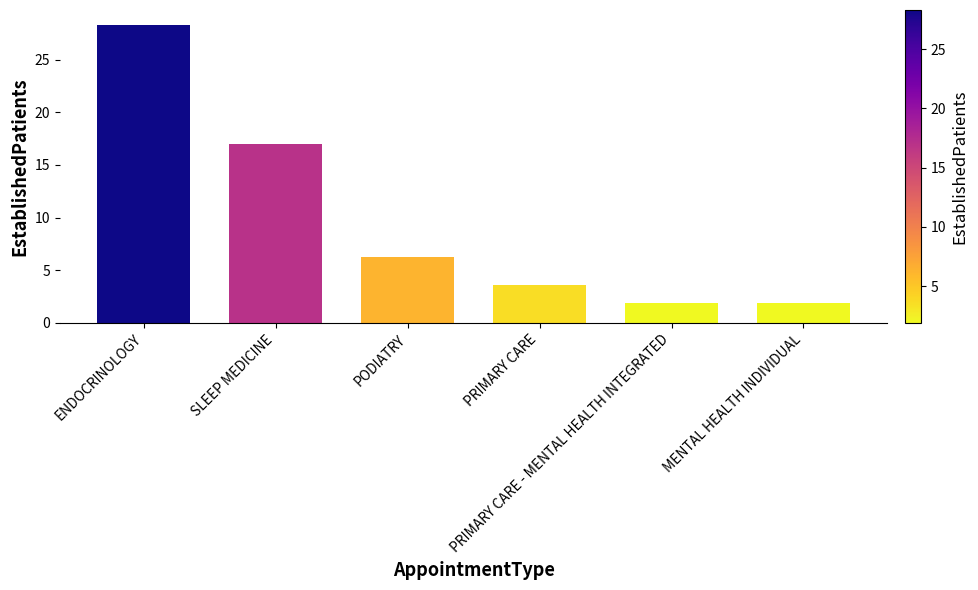

What is the average value?

9.8